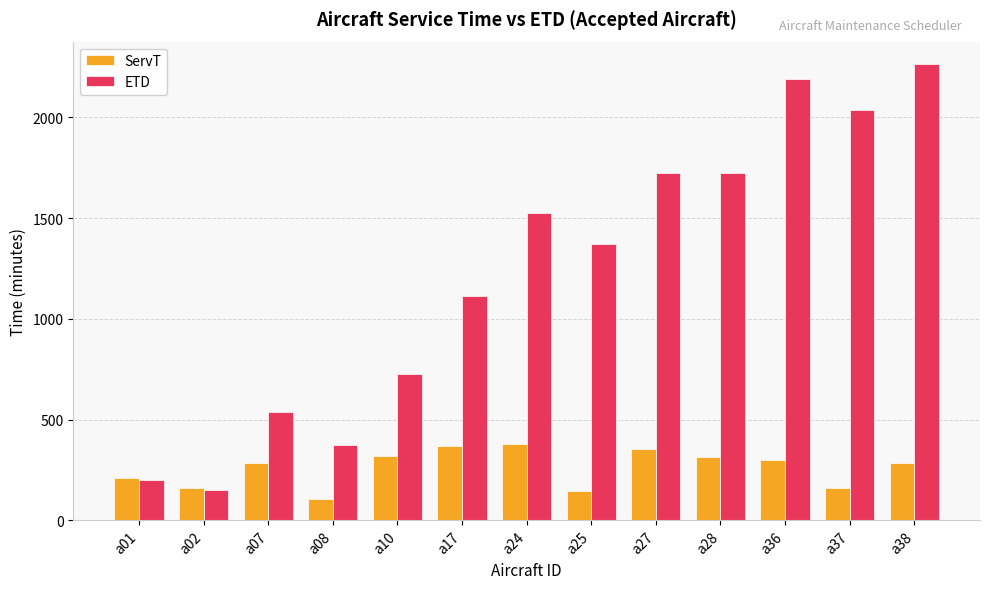

How many values in the ETD series exceed 1372?

7